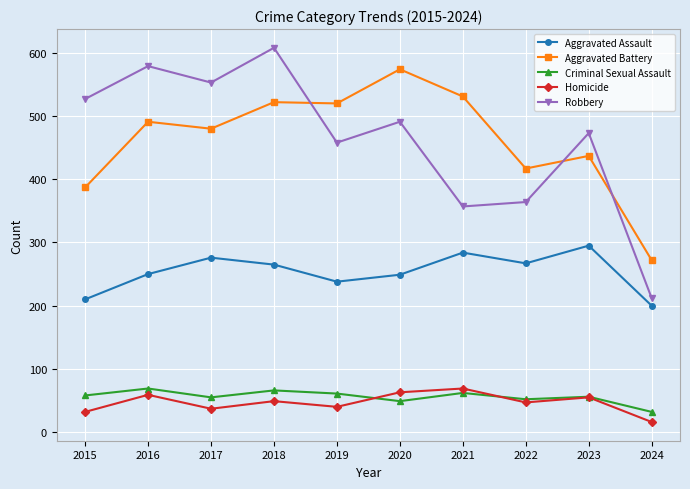

What are all the series names shown in the legend?

Aggravated Assault, Aggravated Battery, Criminal Sexual Assault, Homicide, Robbery